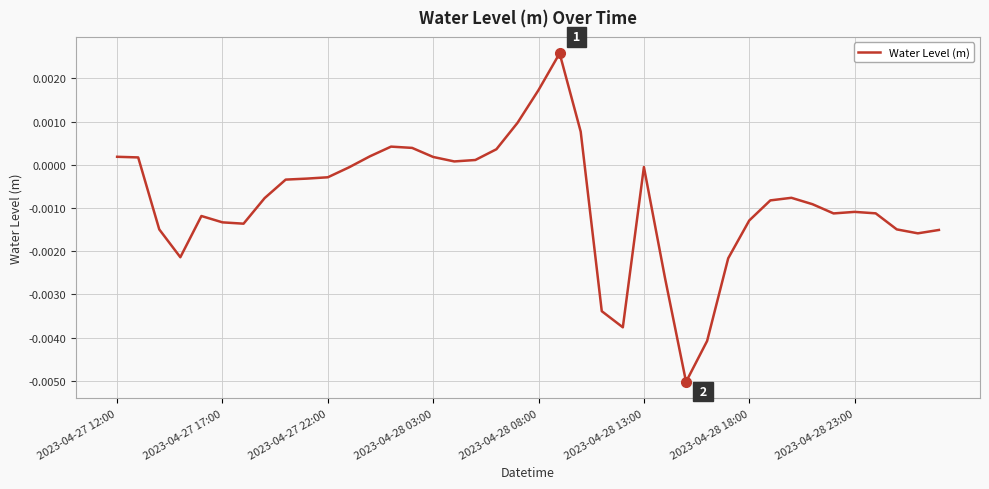

Does the chart display data point markers on the line(s)?

No